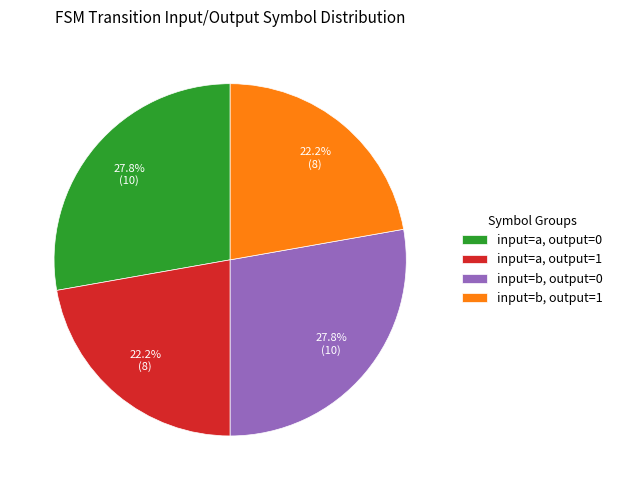

Between input=b, output=1 and input=b, output=0, which is larger?

input=b, output=0